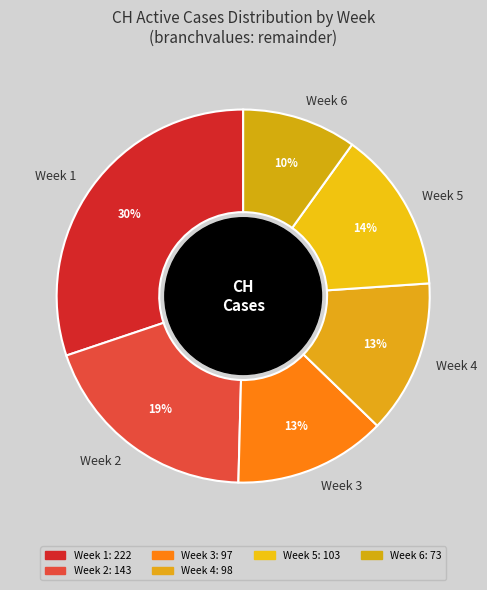

To the nearest percent, what portion does Week 6 represent?

10%